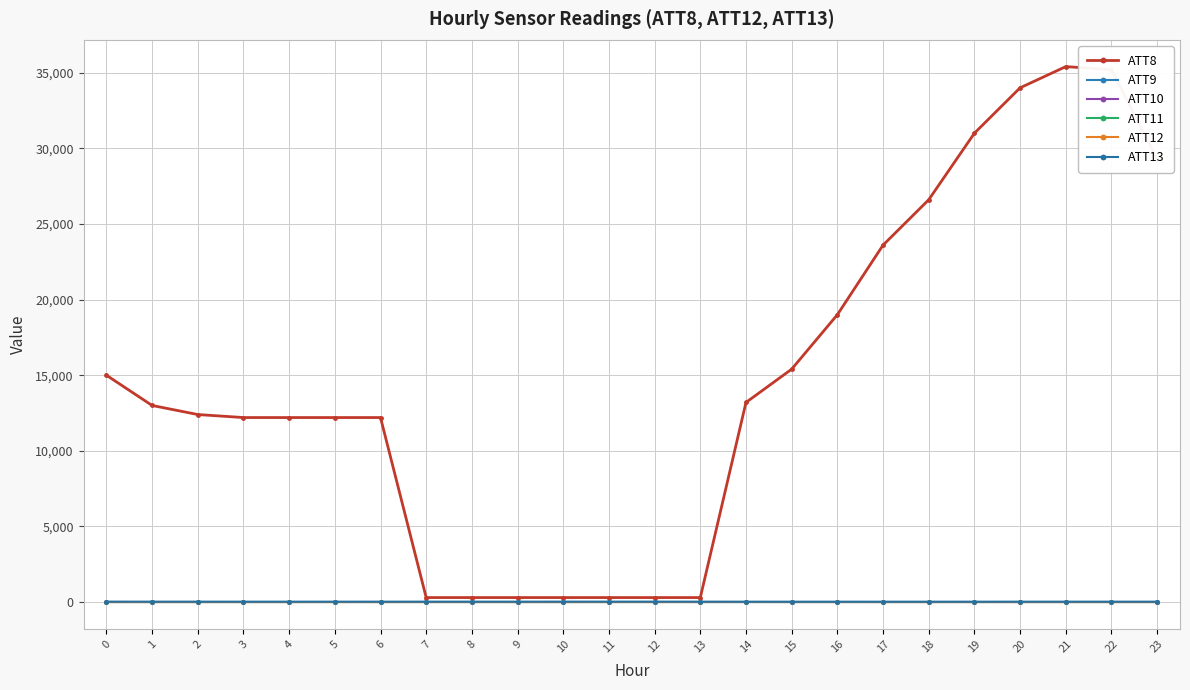

How many lines are shown in the chart?

6